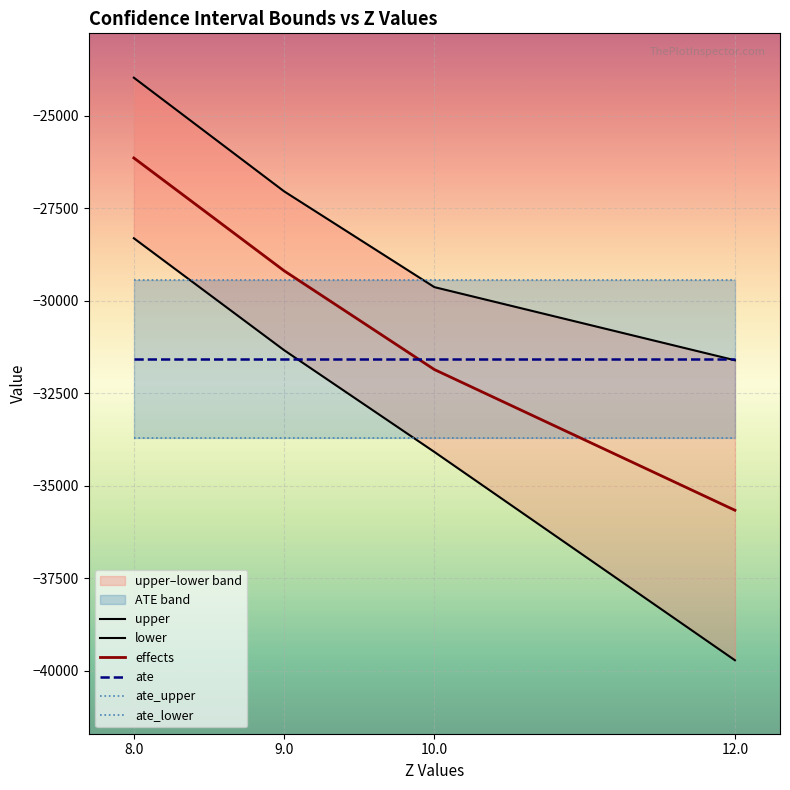

True or false: lower has more than 2 points higher than both neighbors.

False